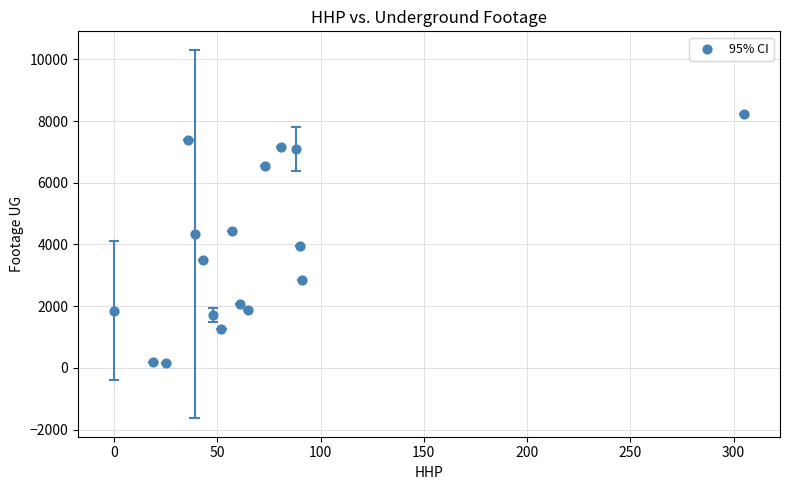

What is the range of X values (max minus min)?

305.0